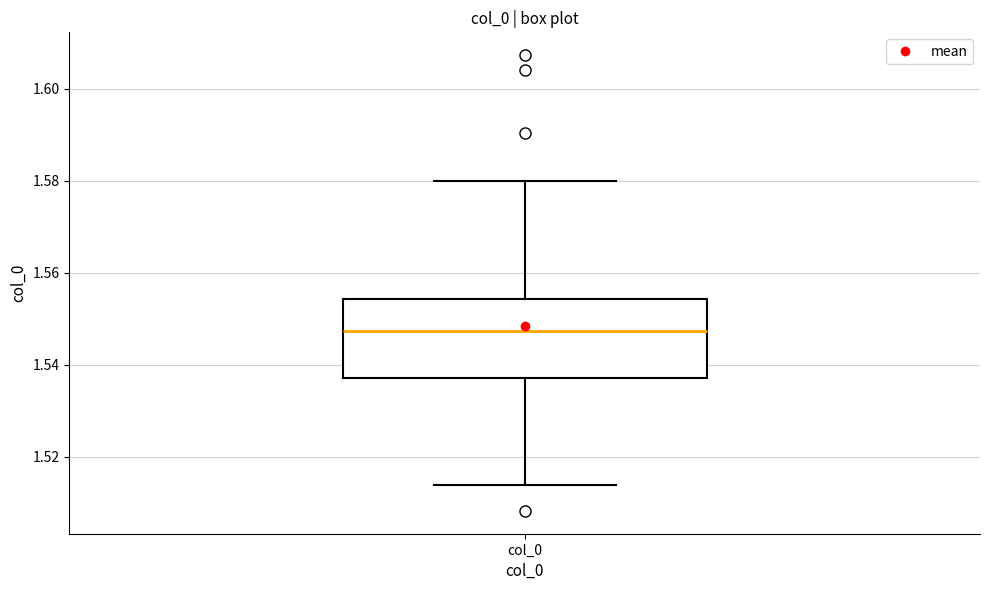

Where does the median line of the box for col_0 sit on the y-axis? The values are not printed on the chart, so give them approximately, as read against the axis.

1.548